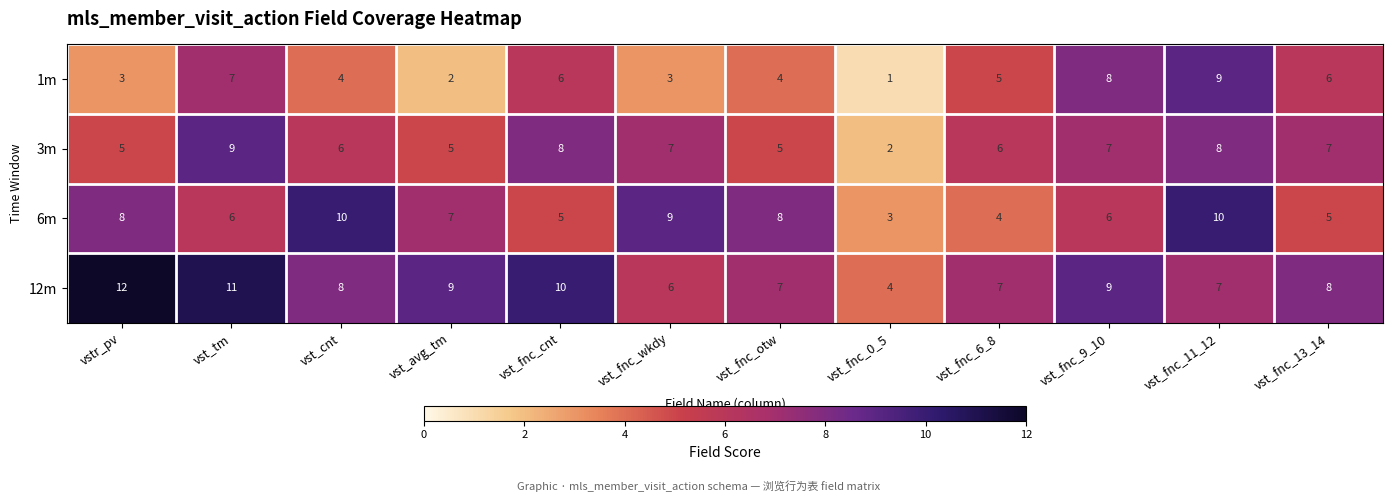

What is the maximum value for 3m?

9